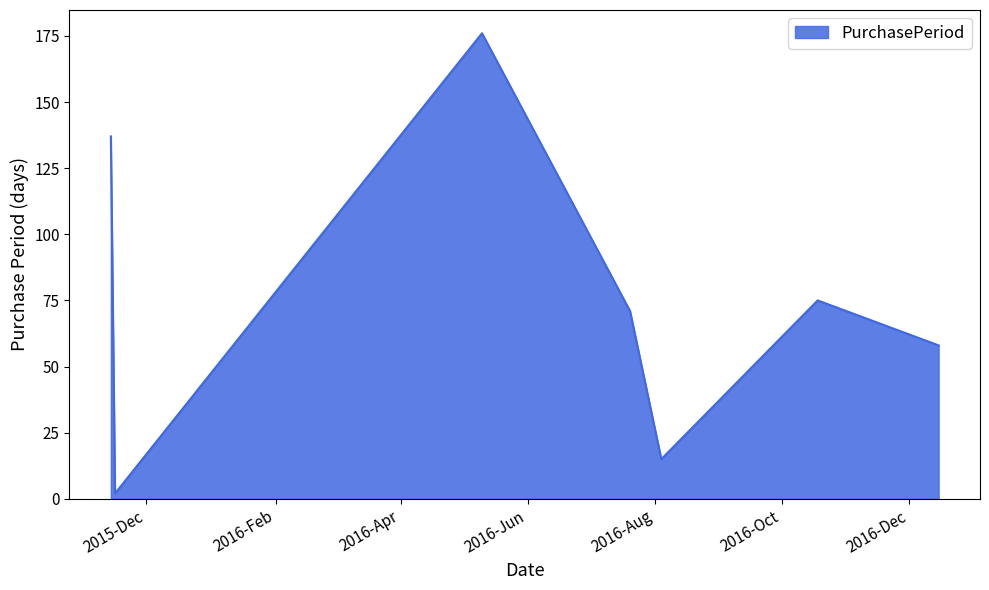

What is the difference between the second highest and minimum values?

135